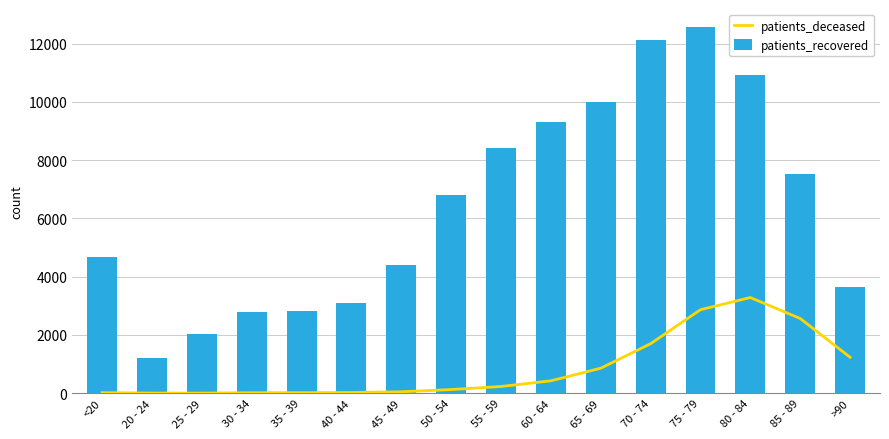

What is the value of the patients_recovered bar at the 4th from the left?

2782